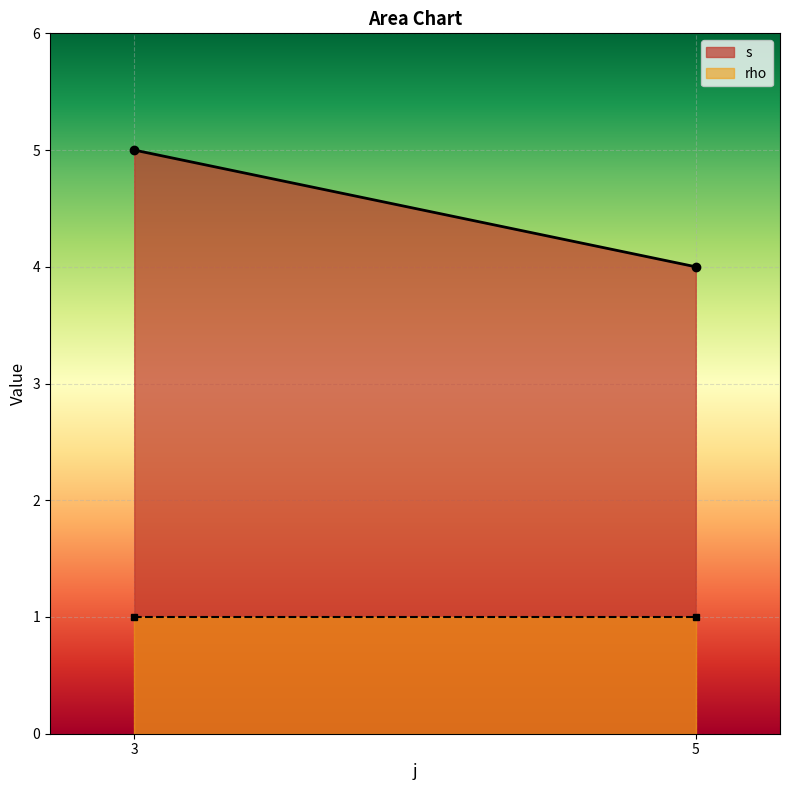

The s series shows 2 at 3. True or false?

False